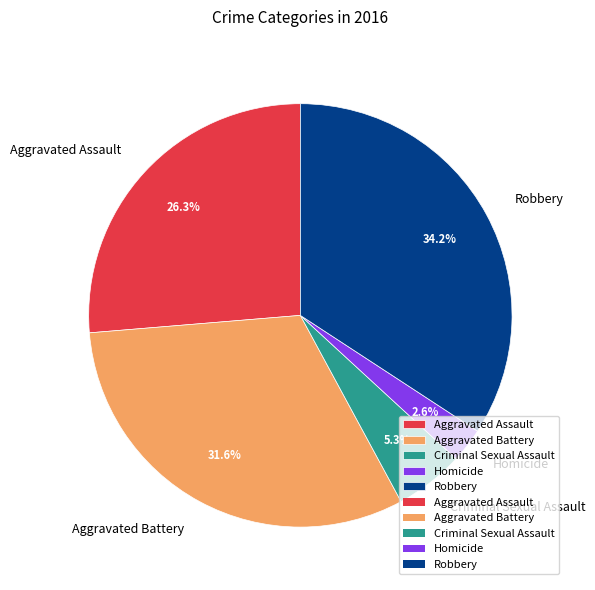

To the nearest percent, what is the difference between the largest and smallest slice percentages?

32%